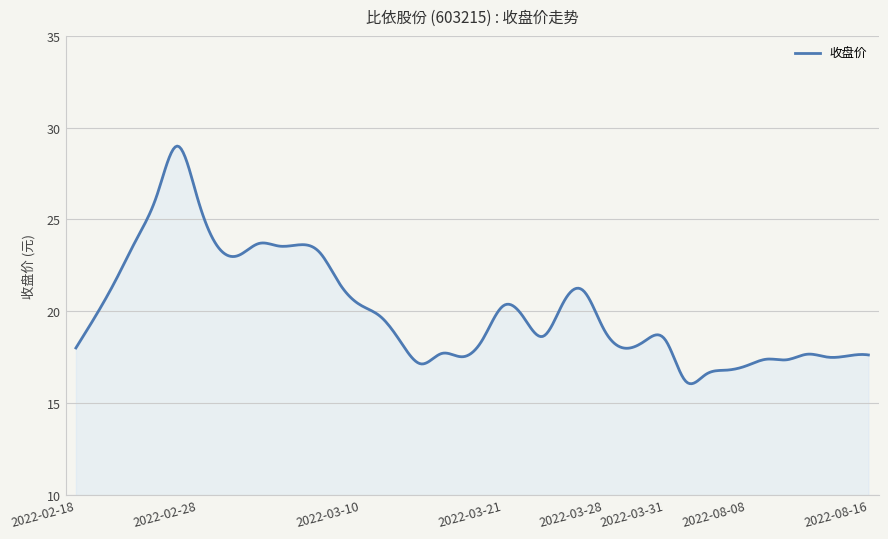

What is the smallest value displayed?

16.1